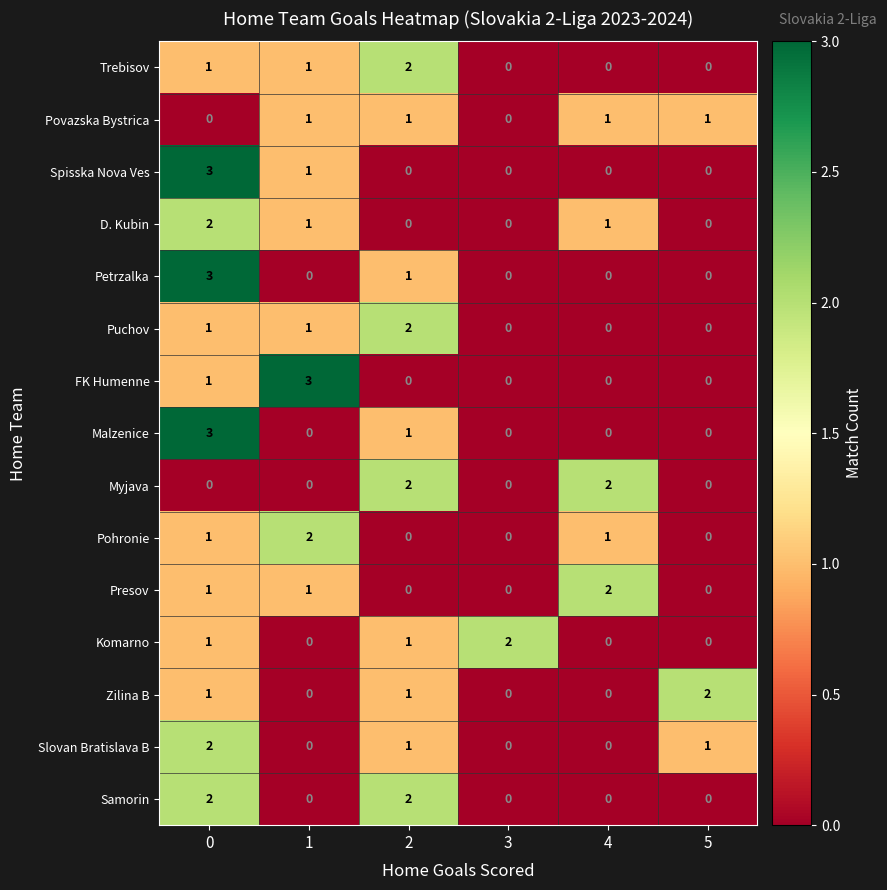

The value of D. Kubin at 0 is 3. True or false?

False